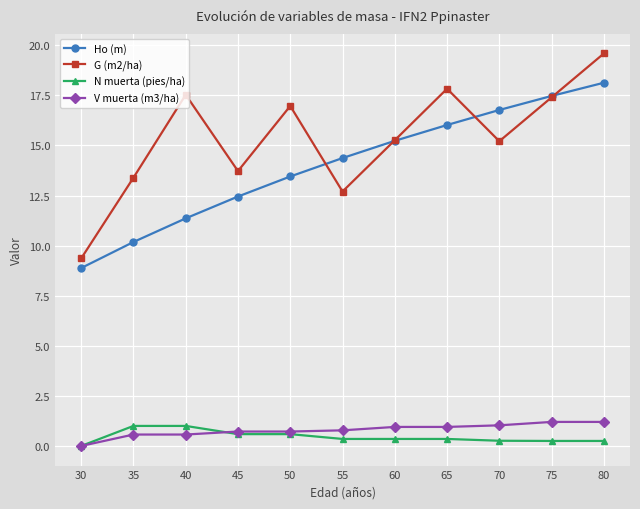

At which label does G (m2/ha) reach its peak?

80